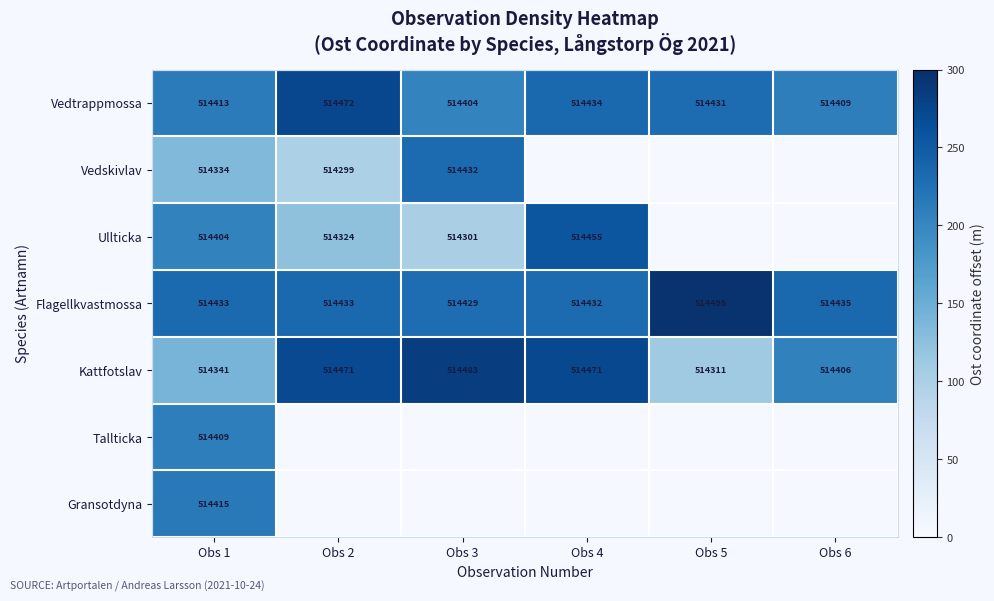

Between Obs 5 and Obs 6, which is larger?

Obs 5